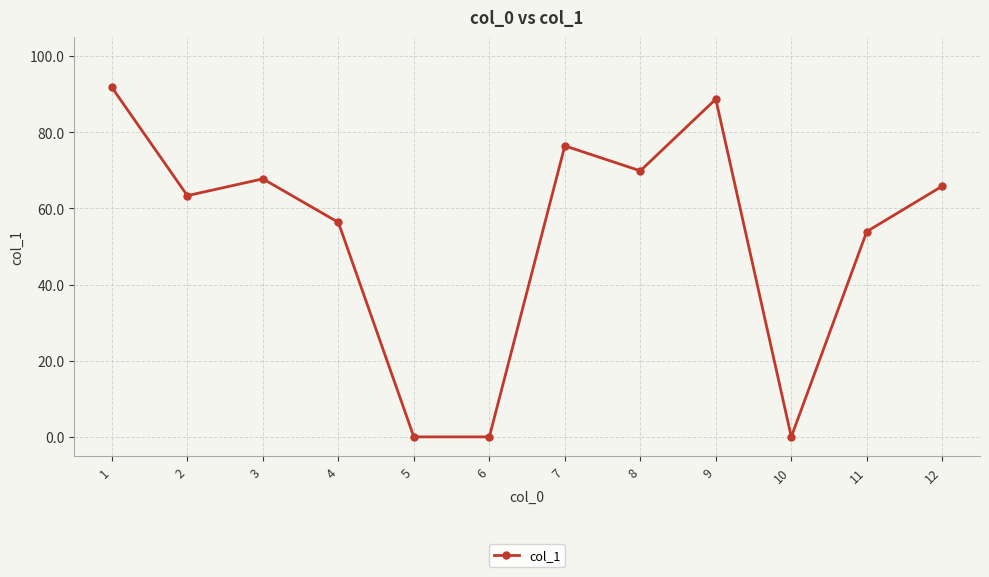

At which category does the data reach its first local valley?

2